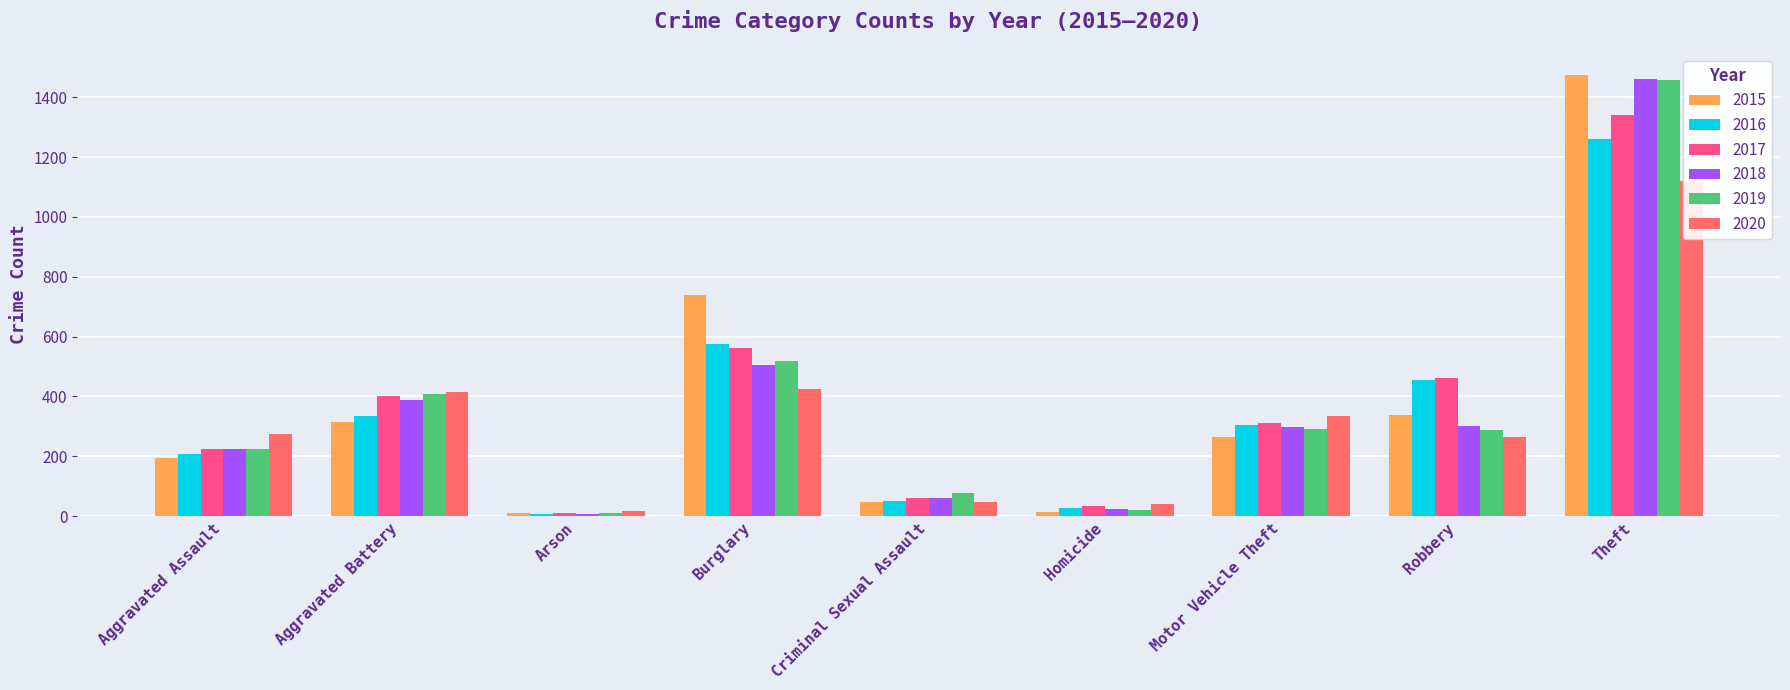

What is the value of the 2019 bar at the 3rd from the left?

12